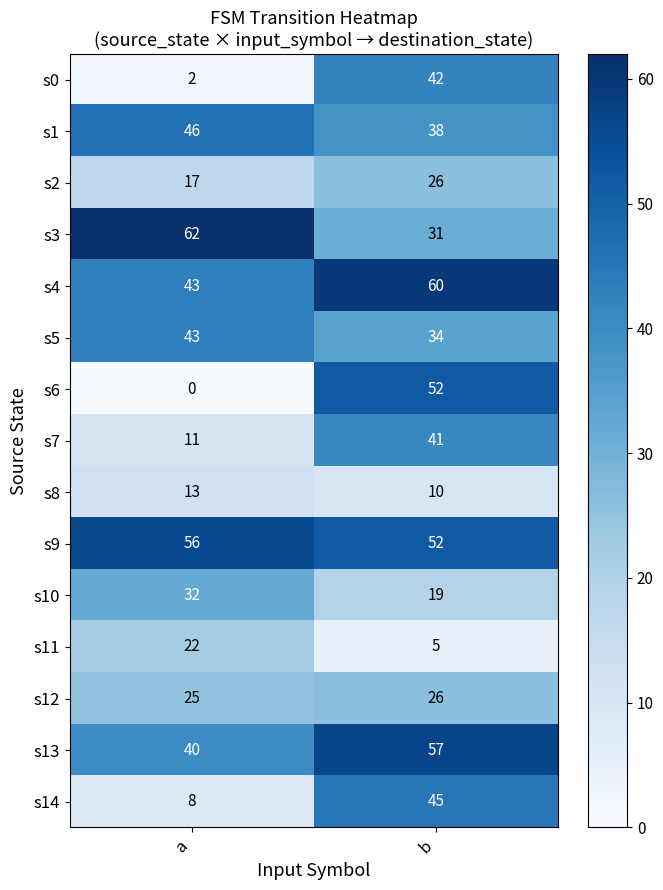

Reading left to right, extract all data points from this chart.

s0: 2	42
s1: 46	38
s2: 17	26
s3: 62	31
s4: 43	60
s5: 43	34
s6: 0	52
s7: 11	41
s8: 13	10
s9: 56	52
s10: 32	19
s11: 22	5
s12: 25	26
s13: 40	57
s14: 8	45